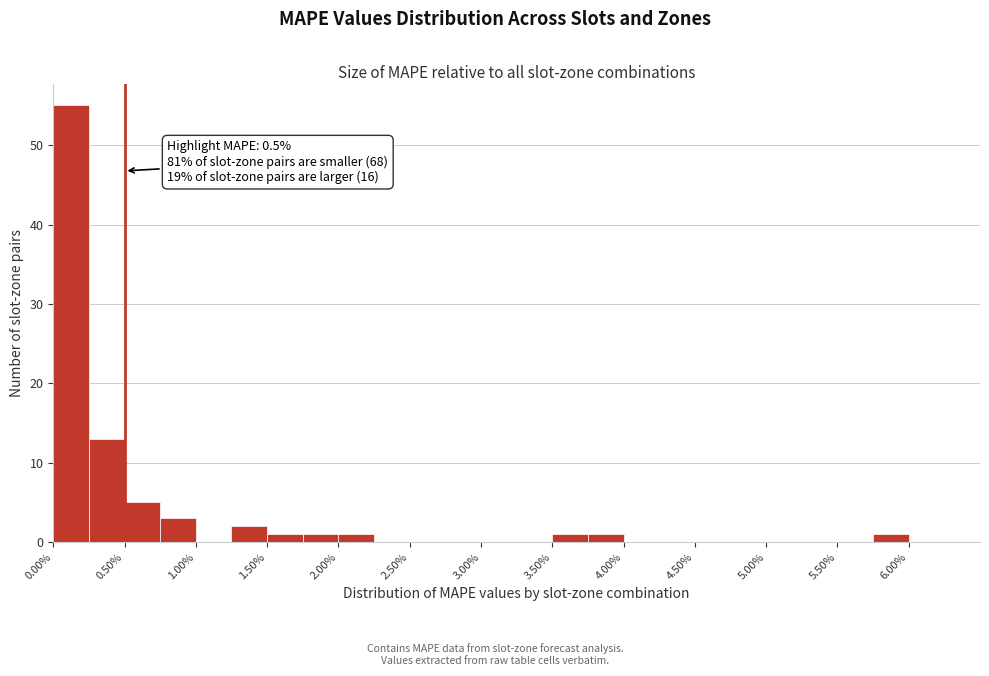

Over which range of the x-axis is the bar tallest?

0.00 to 0.25